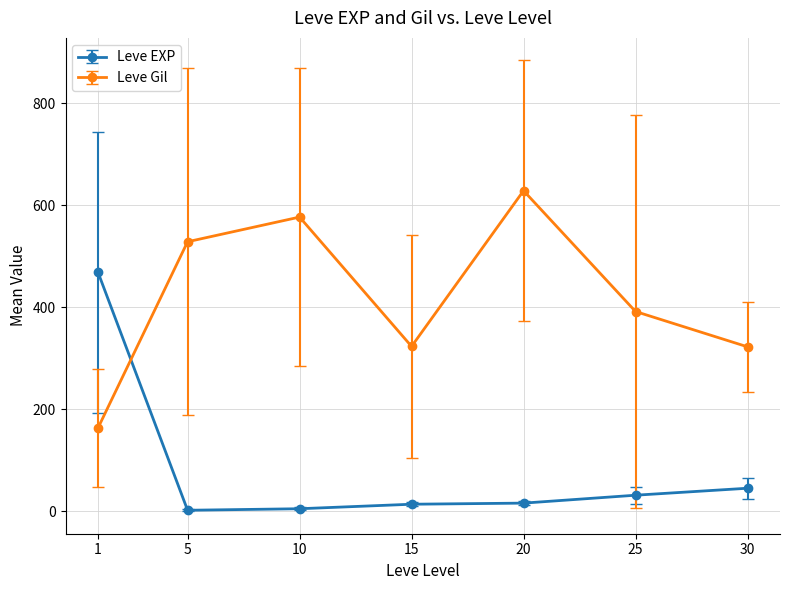

How many interior local valleys does the Leve Gil series have?

1